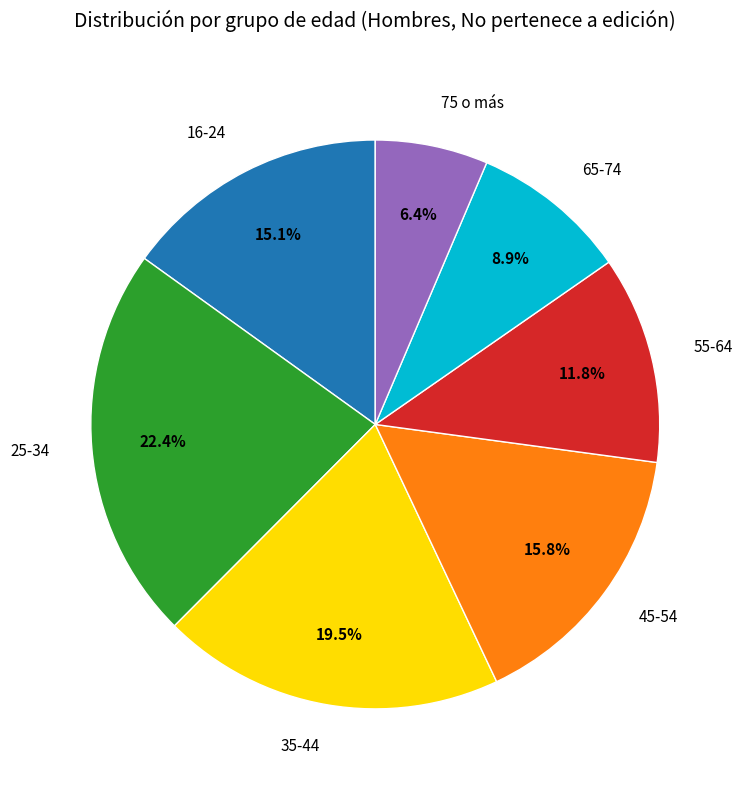

Is there any slice that represents more than half of the pie?

No